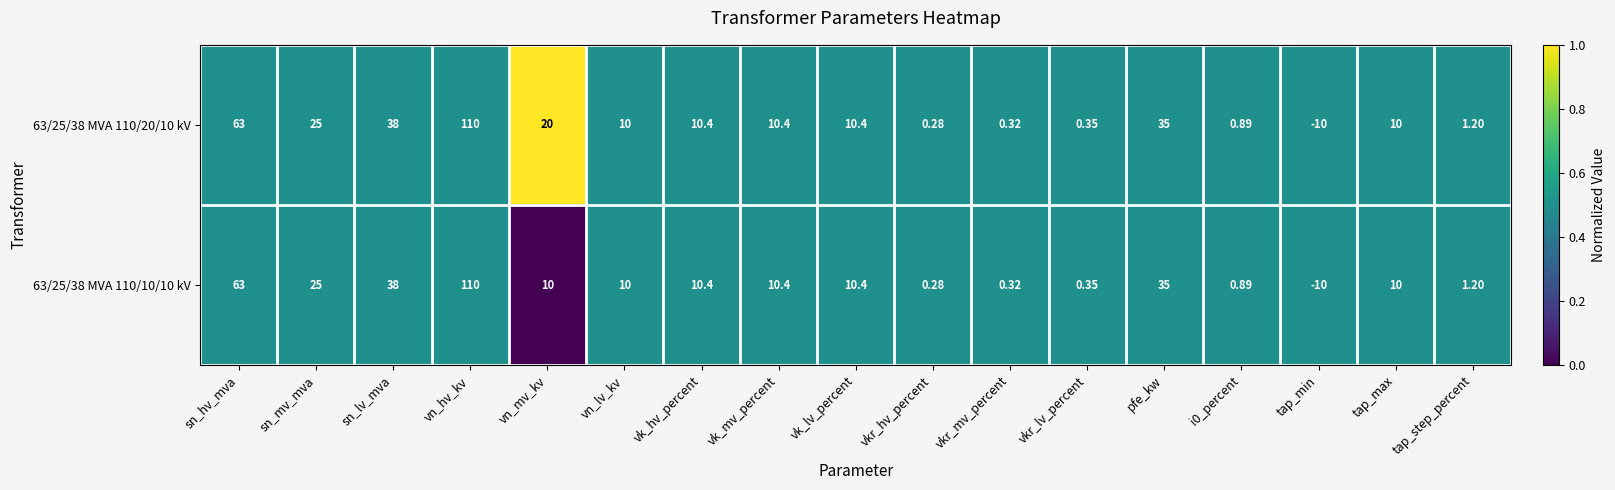

Count the number of data series in this chart.

2